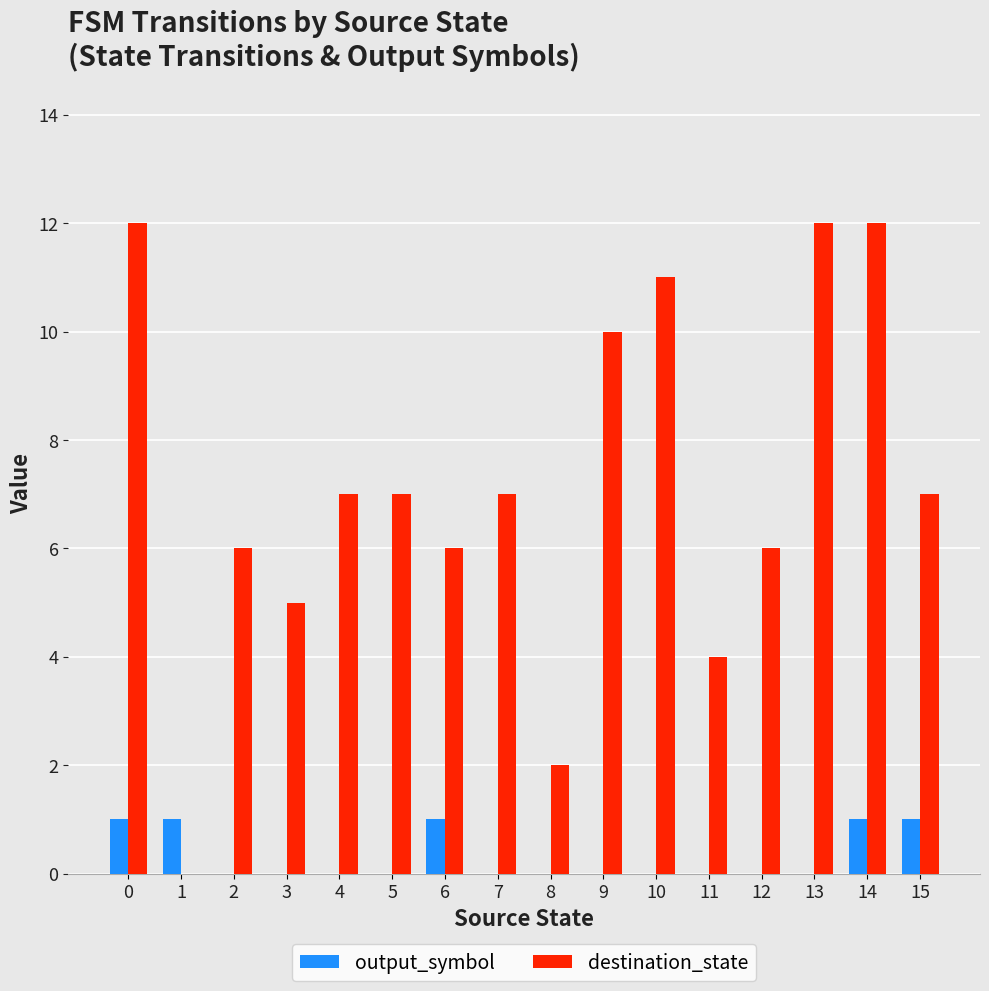

What is the maximum value for destination_state?

12